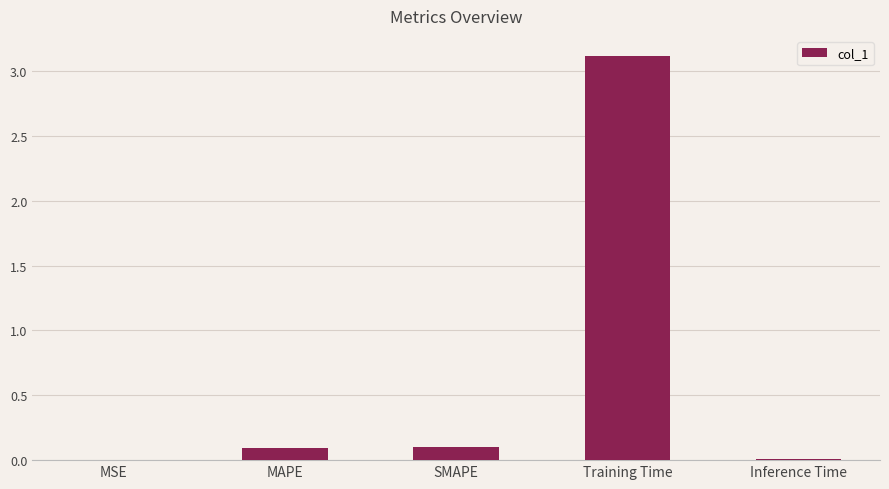

What is the greatest value displayed?

3.1